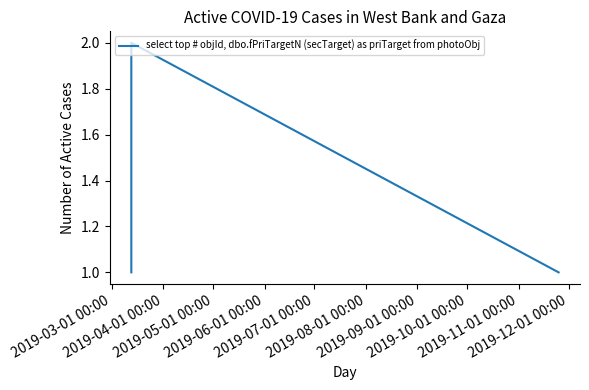

What is the sum of all values?

4